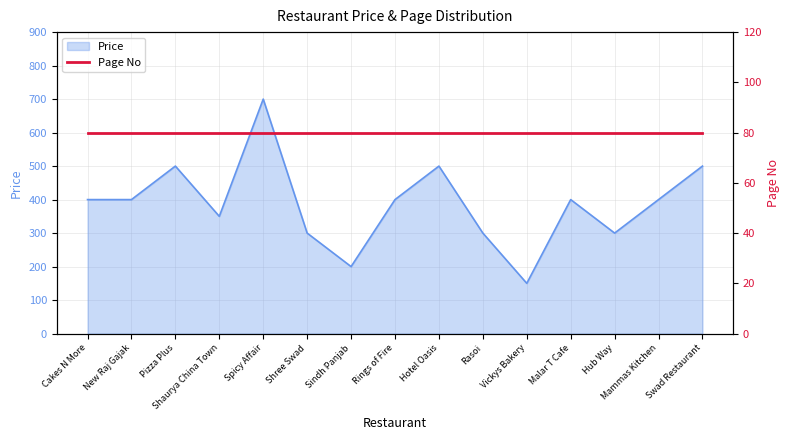

What is the smallest value displayed?

150